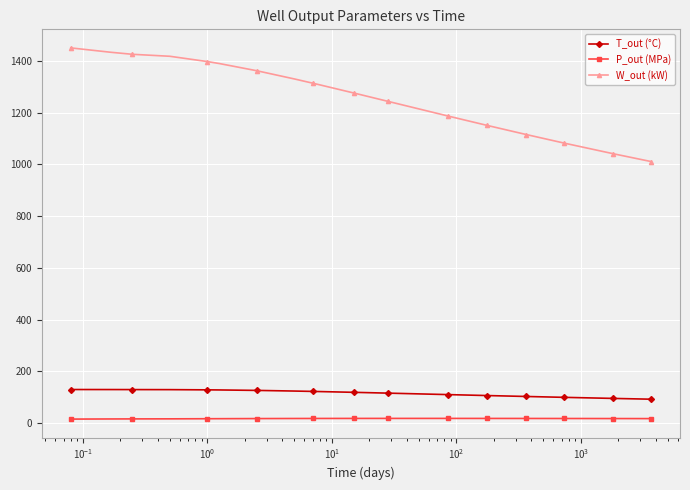

Which series has the largest total across all categories?

W_out (kW)